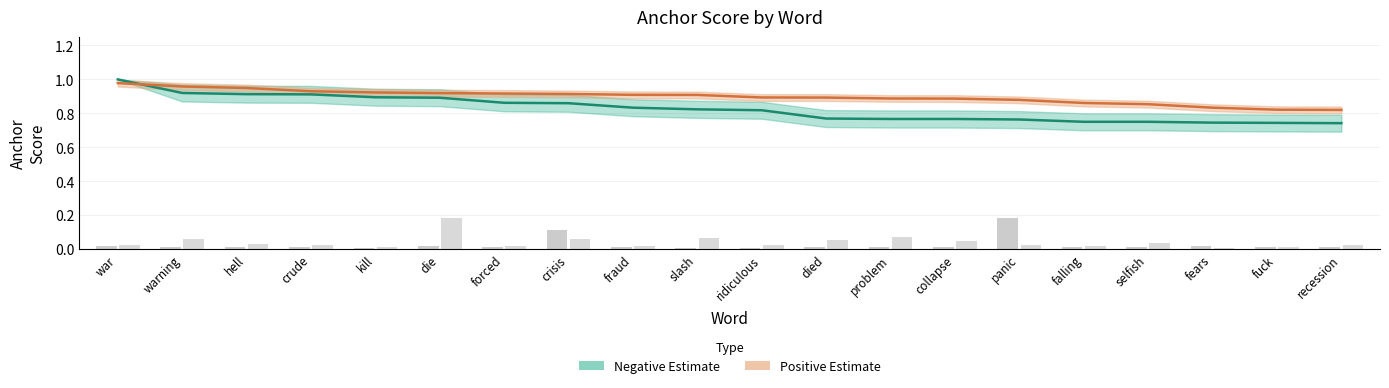

True or false: Positive Estimate has a value of 1.0 at warning.

True